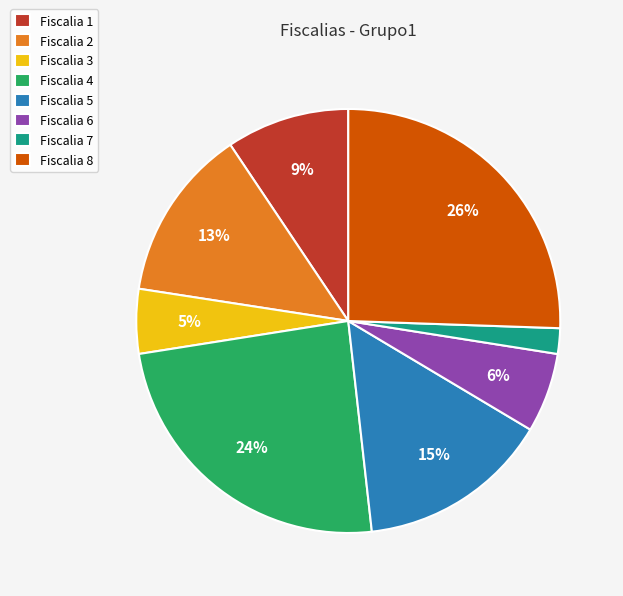

To the nearest percent, what is the difference between the largest and smallest slice percentages?

24%